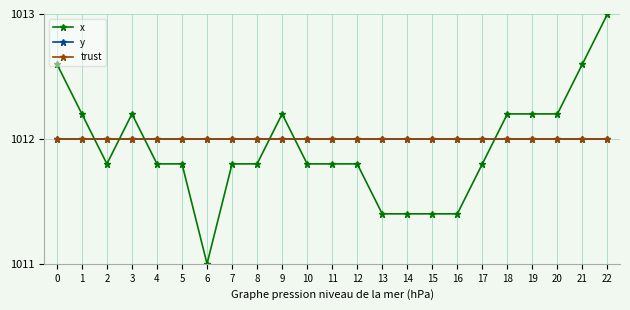

Which series changed the most between 3 and 12?

x